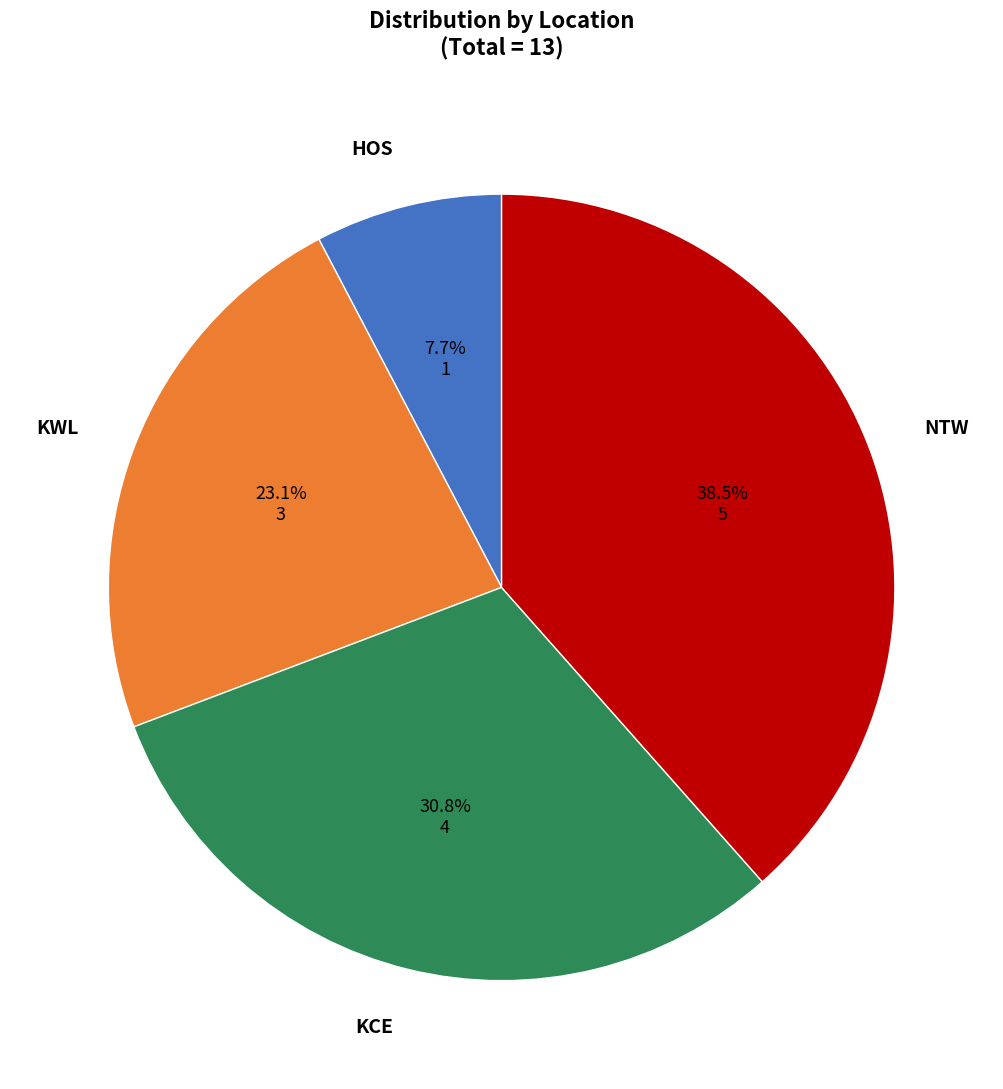

Which has a higher value, KWL or HOS?

KWL